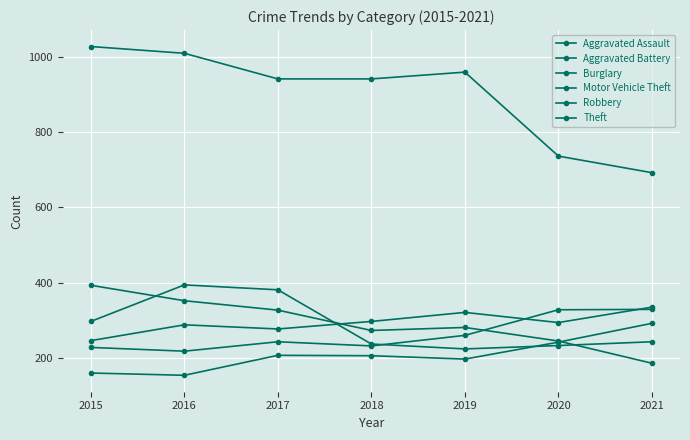

How many lines are shown in the chart?

6